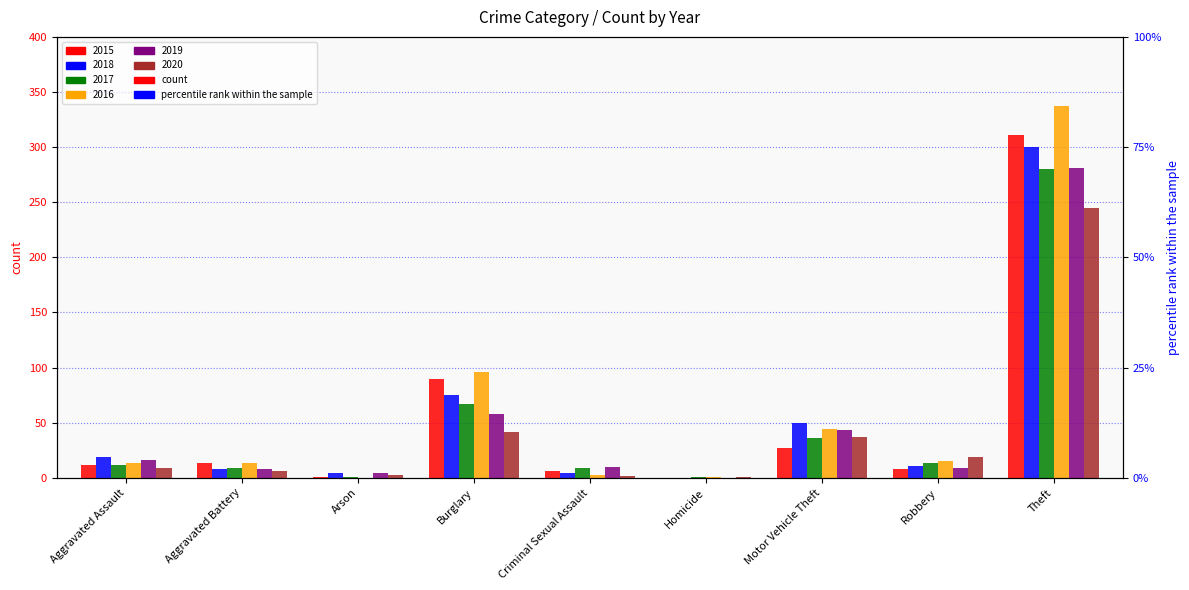

At which label is 2020 closest to 123?

Burglary